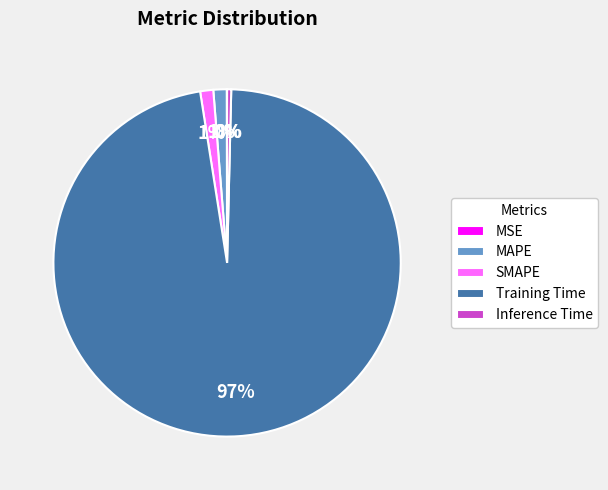

The SMAPE slice represents 1% of the pie. True or false?

True